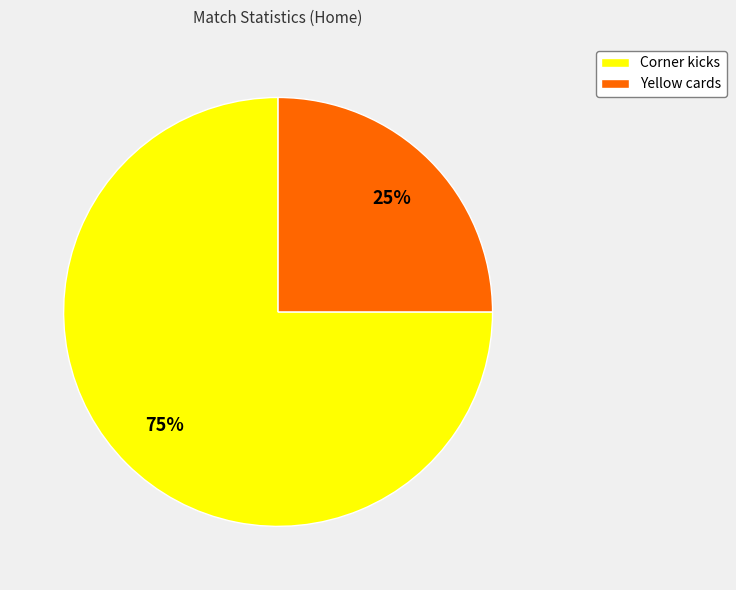

Which slice represents more than half of the pie?

Corner kicks